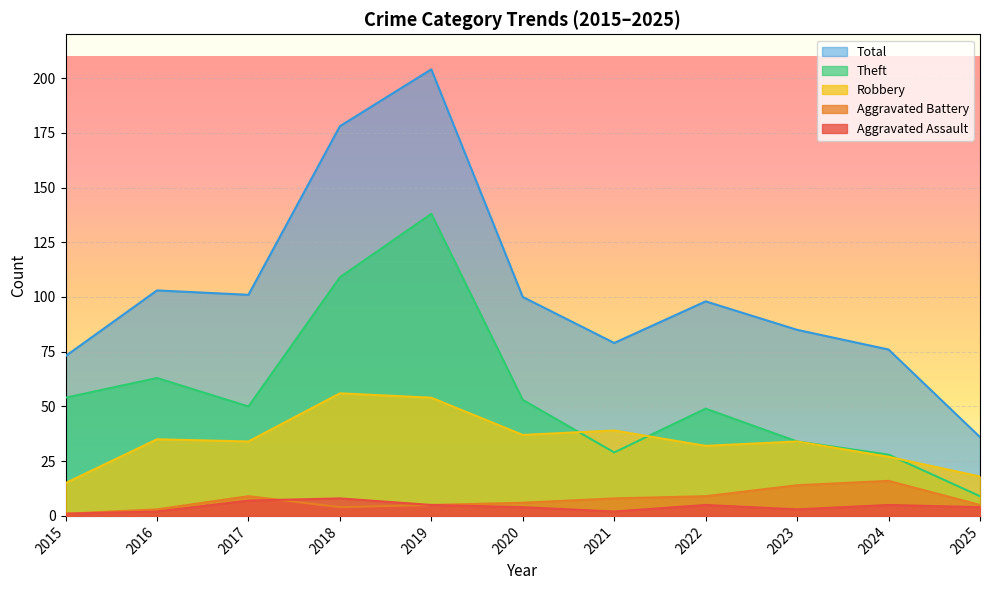

In Robbery, how many points are lower than both neighbors (excluding endpoints)?

3